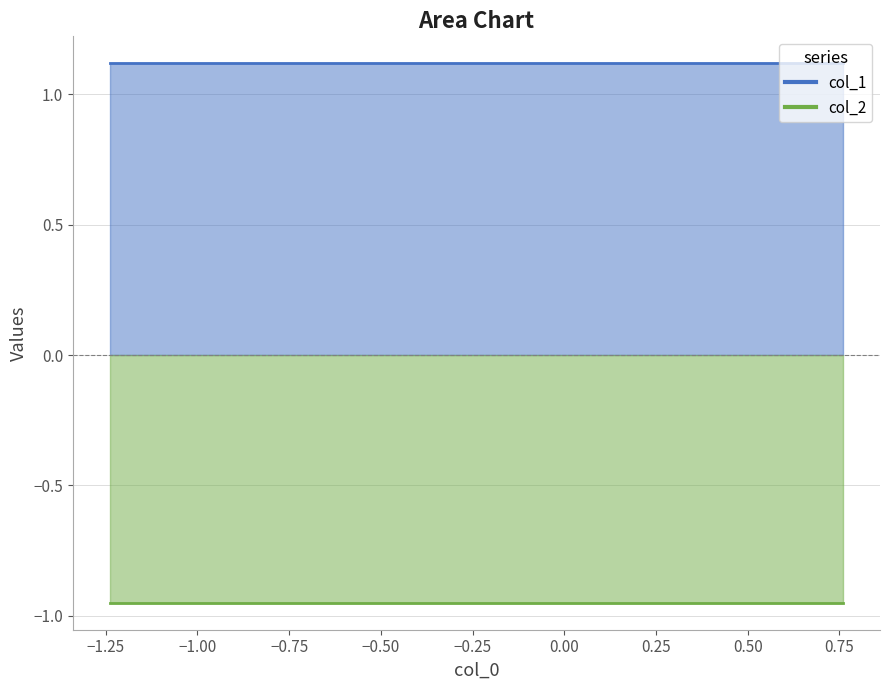

True or false: col_1 has more than 0 points higher than both neighbors.

False